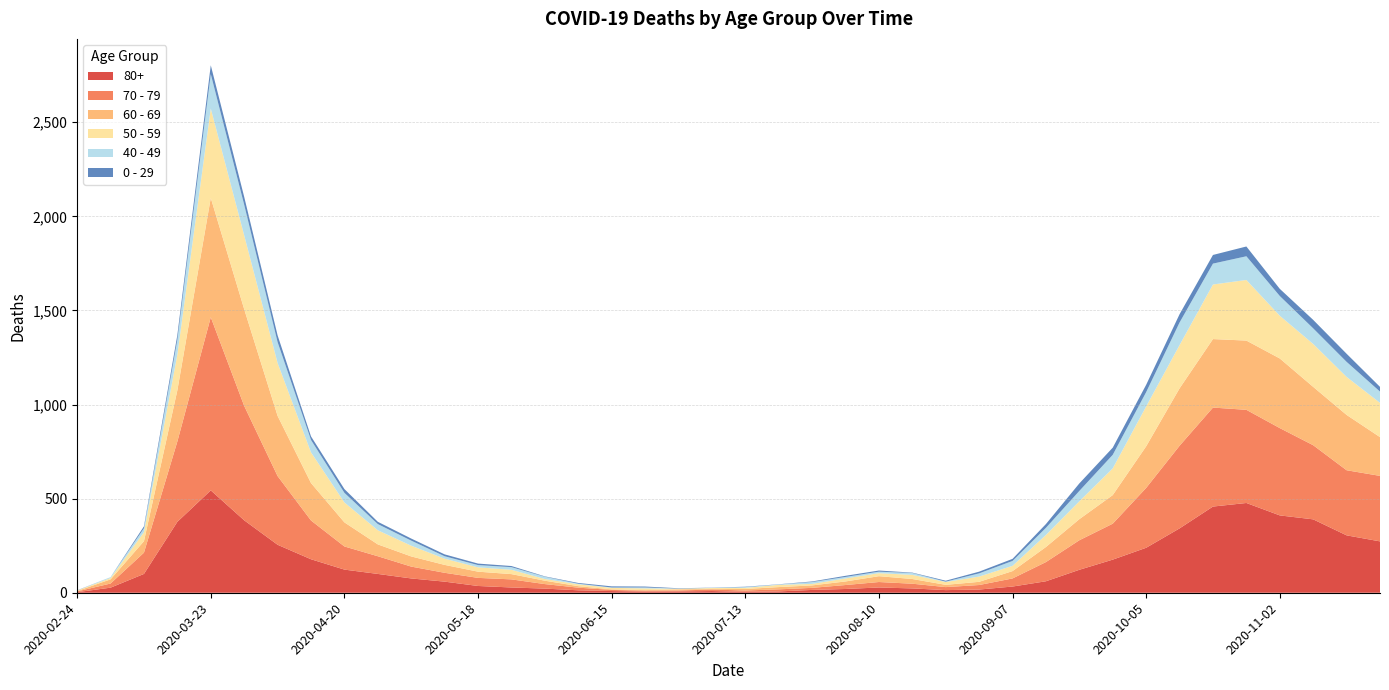

Reading left to right, extract all data points from this chart.

80+: 2020-02-24=3	2020-03-02=27	2020-03-09=100	2020-03-16=377	2020-03-23=544	2020-03-30=385	2020-04-06=255	2020-04-13=178	2020-04-20=123	2020-04-27=100	2020-05-04=76	2020-05-11=59	2020-05-18=36	2020-05-25=28	2020-06-01=22	2020-06-08=13	2020-06-15=9	2020-06-22=6	2020-06-29=7	2020-07-06=9	2020-07-13=5	2020-07-20=7	2020-07-27=15	2020-08-03=20	2020-08-10=28	2020-08-17=23	2020-08-24=14	2020-08-31=17	2020-09-07=33	2020-09-14=61	2020-09-21=122	2020-09-28=176	2020-10-05=239	2020-10-12=342	2020-10-19=458	2020-10-26=477	2020-11-02=411	2020-11-09=390	2020-11-16=305	2020-11-23=273
70 - 79: 2020-02-24=4	2020-03-02=22	2020-03-09=113	2020-03-16=427	2020-03-23=920	2020-03-30=608	2020-04-06=365	2020-04-13=206	2020-04-20=123	2020-04-27=94	2020-05-04=63	2020-05-11=47	2020-05-18=43	2020-05-25=43	2020-06-01=24	2020-06-08=14	2020-06-15=6	2020-06-22=5	2020-06-29=5	2020-07-06=8	2020-07-13=7	2020-07-20=11	2020-07-27=11	2020-08-03=21	2020-08-10=29	2020-08-17=25	2020-08-24=16	2020-08-31=24	2020-09-07=43	2020-09-14=102	2020-09-21=157	2020-09-28=191	2020-10-05=318	2020-10-12=439	2020-10-19=526	2020-10-26=495	2020-11-02=464	2020-11-09=394	2020-11-16=346	2020-11-23=348
60 - 69: 2020-02-24=2	2020-03-02=22	2020-03-09=61	2020-03-16=272	2020-03-23=634	2020-03-30=514	2020-04-06=320	2020-04-13=199	2020-04-20=128	2020-04-27=63	2020-05-04=54	2020-05-11=42	2020-05-18=33	2020-05-25=28	2020-06-01=18	2020-06-08=8	2020-06-15=3	2020-06-22=3	2020-06-29=6	2020-07-06=3	2020-07-13=8	2020-07-20=12	2020-07-27=13	2020-08-03=19	2020-08-10=31	2020-08-17=25	2020-08-24=12	2020-08-31=17	2020-09-07=39	2020-09-14=80	2020-09-21=112	2020-09-28=152	2020-10-05=221	2020-10-12=305	2020-10-19=364	2020-10-26=368	2020-11-02=370	2020-11-09=310	2020-11-16=294	2020-11-23=206
50 - 59: 2020-02-24=3	2020-03-02=7	2020-03-09=48	2020-03-16=190	2020-03-23=475	2020-03-30=392	2020-04-06=281	2020-04-13=163	2020-04-20=106	2020-04-27=75	2020-05-04=57	2020-05-11=33	2020-05-18=23	2020-05-25=23	2020-06-01=9	2020-06-08=10	2020-06-15=8	2020-06-22=9	2020-06-29=3	2020-07-06=5	2020-07-13=6	2020-07-20=12	2020-07-27=8	2020-08-03=16	2020-08-10=16	2020-08-17=22	2020-08-24=15	2020-08-31=28	2020-09-07=28	2020-09-14=64	2020-09-21=95	2020-09-28=142	2020-10-05=212	2020-10-12=230	2020-10-19=290	2020-10-26=322	2020-11-02=227	2020-11-09=228	2020-11-16=202	2020-11-23=182
40 - 49: 2020-02-24=0	2020-03-02=5	2020-03-09=21	2020-03-16=79	2020-03-23=183	2020-03-30=163	2020-04-06=111	2020-04-13=66	2020-04-20=51	2020-04-27=33	2020-05-04=27	2020-05-11=13	2020-05-18=12	2020-05-25=14	2020-06-01=12	2020-06-08=3	2020-06-15=2	2020-06-22=5	2020-06-29=1	2020-07-06=1	2020-07-13=4	2020-07-20=2	2020-07-27=10	2020-08-03=8	2020-08-10=8	2020-08-17=10	2020-08-24=2	2020-08-31=17	2020-09-07=26	2020-09-14=38	2020-09-21=55	2020-09-28=72	2020-10-05=76	2020-10-12=120	2020-10-19=111	2020-10-26=126	2020-11-02=105	2020-11-09=83	2020-11-16=80	2020-11-23=60
0 - 29: 2020-02-24=1	2020-03-02=0	2020-03-09=10	2020-03-16=25	2020-03-23=47	2020-03-30=42	2020-04-06=36	2020-04-13=19	2020-04-20=20	2020-04-27=12	2020-05-04=11	2020-05-11=10	2020-05-18=8	2020-05-25=6	2020-06-01=2	2020-06-08=4	2020-06-15=6	2020-06-22=5	2020-06-29=2	2020-07-06=1	2020-07-13=2	2020-07-20=1	2020-07-27=3	2020-08-03=6	2020-08-10=6	2020-08-17=2	2020-08-24=5	2020-08-31=9	2020-09-07=11	2020-09-14=20	2020-09-21=40	2020-09-28=38	2020-10-05=39	2020-10-12=44	2020-10-19=46	2020-10-26=52	2020-11-02=38	2020-11-09=45	2020-11-16=43	2020-11-23=25